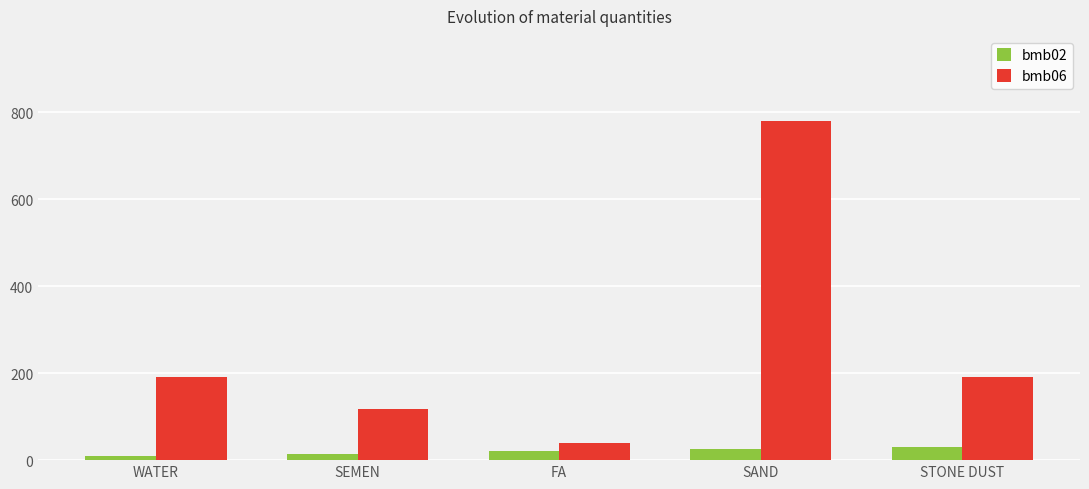

At how many categories does at least one series exceed 525?

1